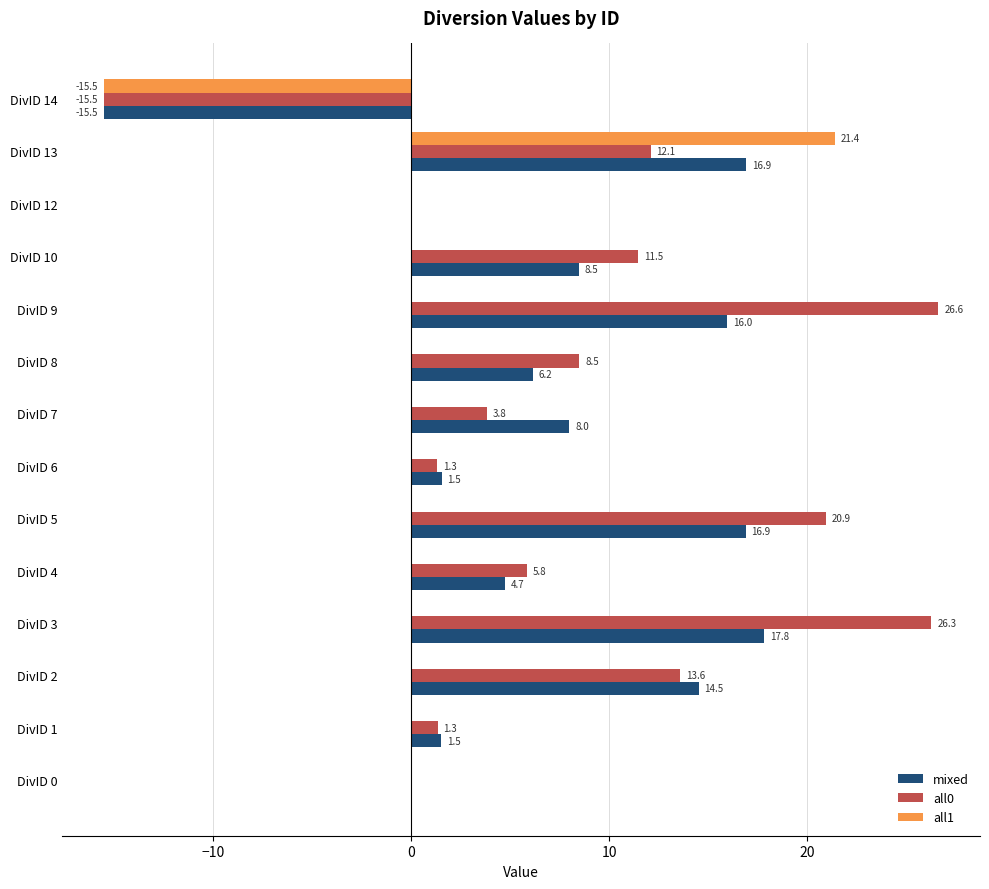

What is the maximum value for all0?

26.6